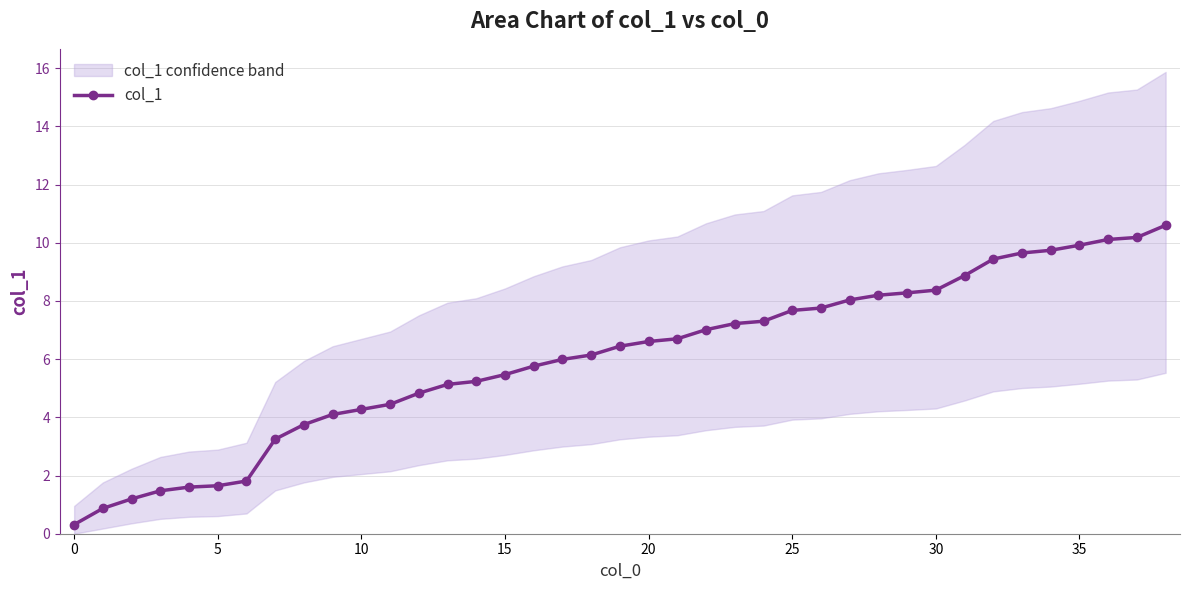

What is the change in value from 36 to 38?

+0.5